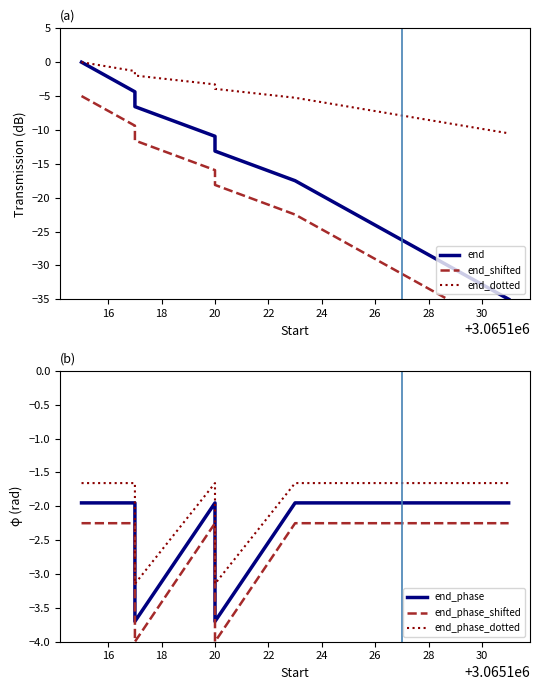

True or false: end_phase_dotted and end_phase intersect in this chart.

False